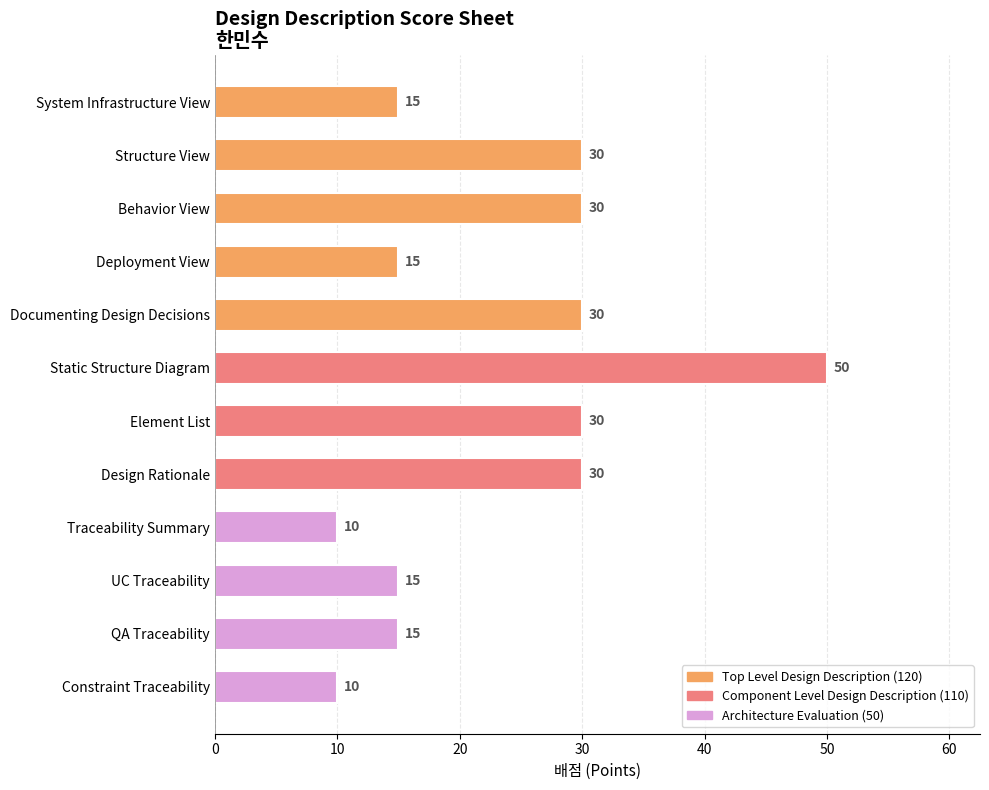

Count the values in the range 15 to 30.

9